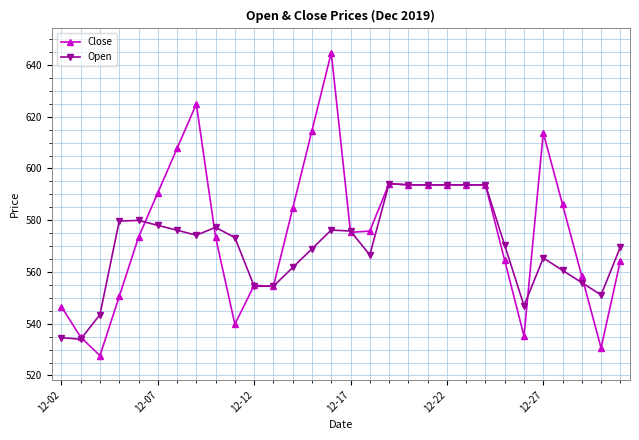

Which series has the largest total across all categories?

Close